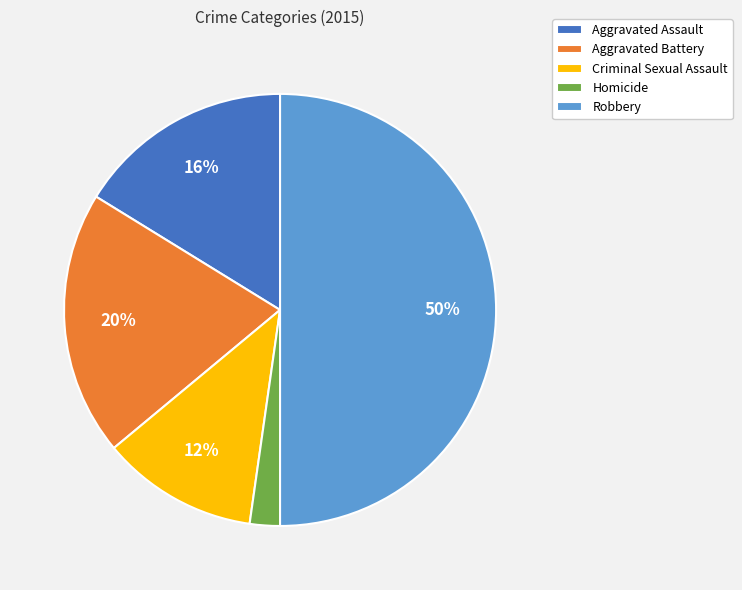

To the nearest percent, what portion does Aggravated Battery represent?

20%